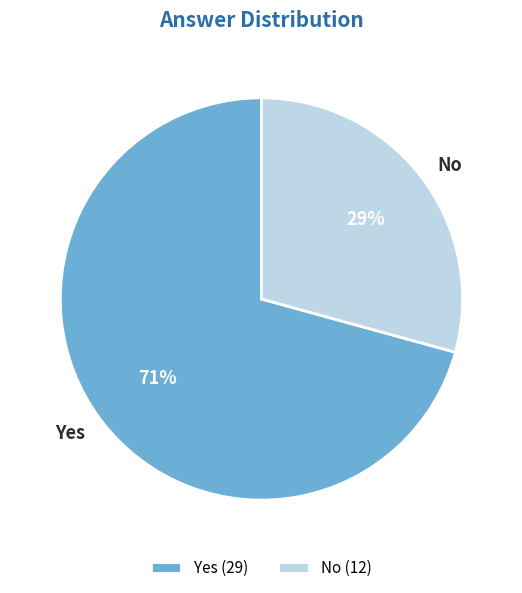

Which category accounts for the majority?

Yes